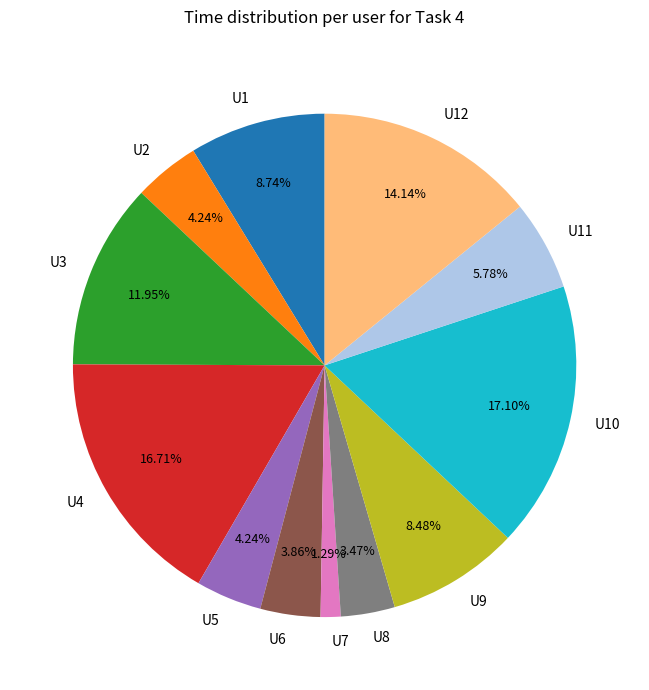

Is U6 the majority of the pie?

No